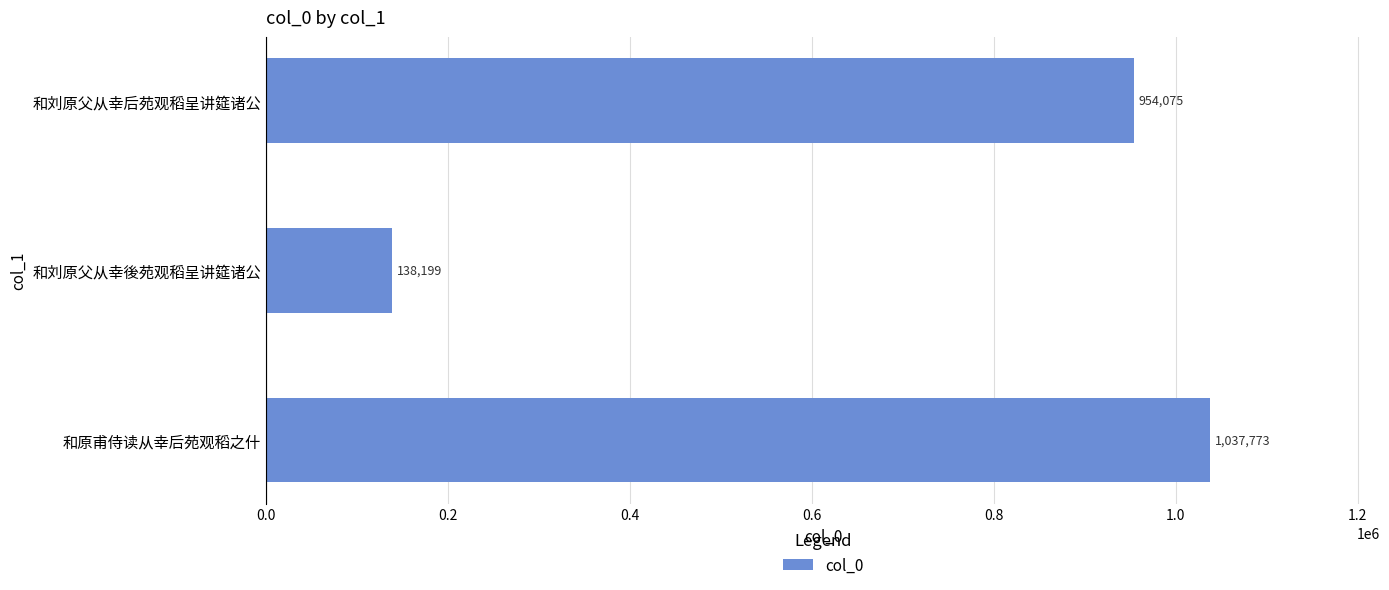

What is the average value?

710016